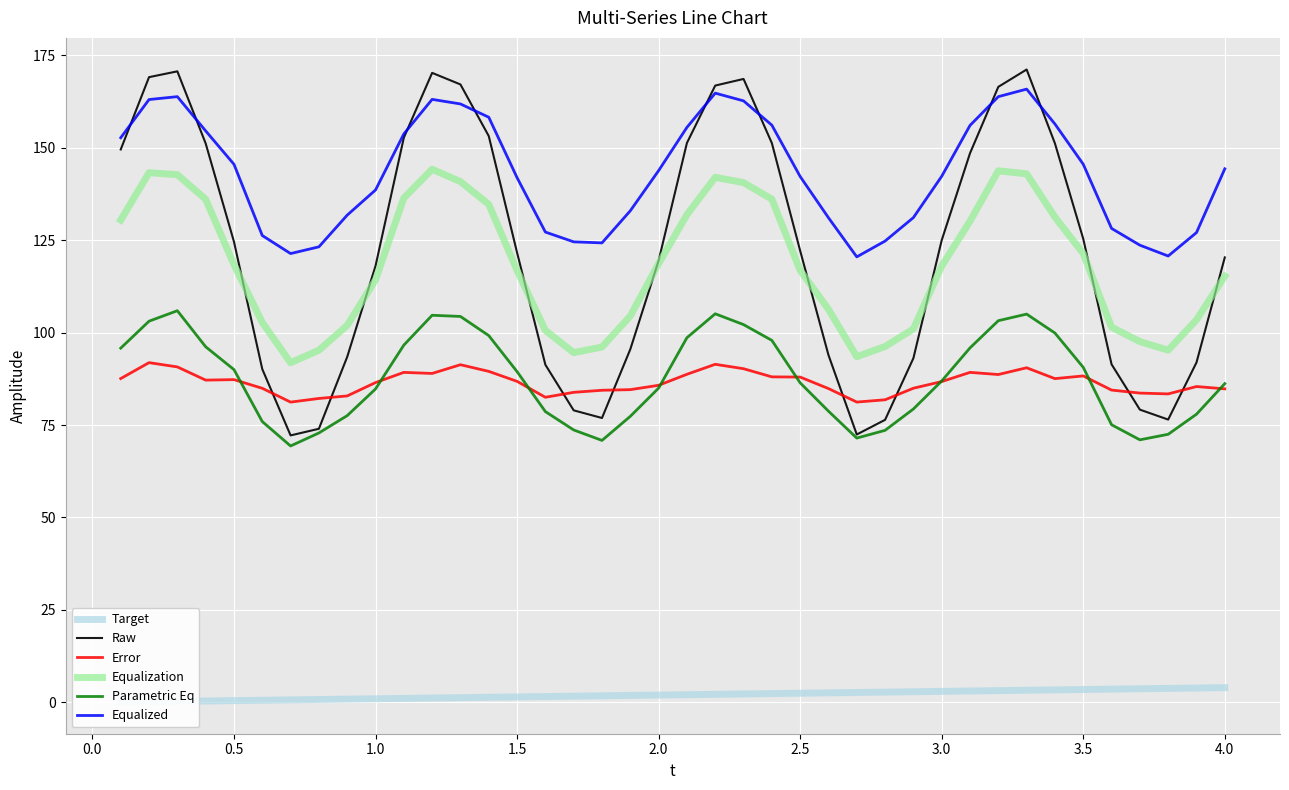

Which series ends up on top after the final intersection of Error and Raw?

Raw